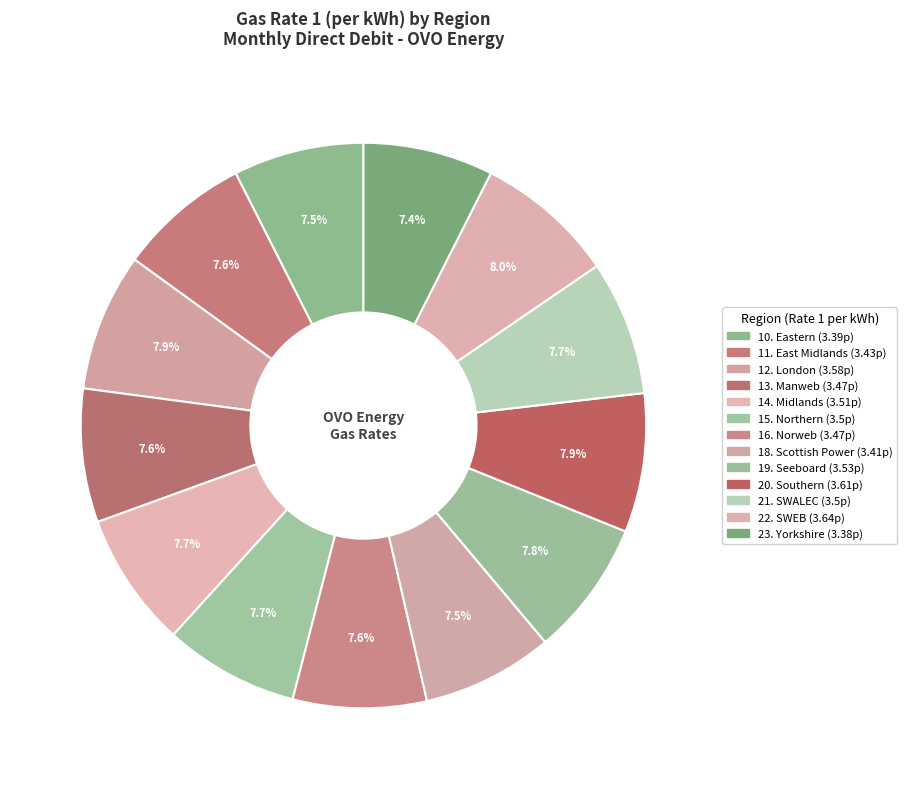

What is the change in value from 15. Northern to 20. Southern?

+0.1